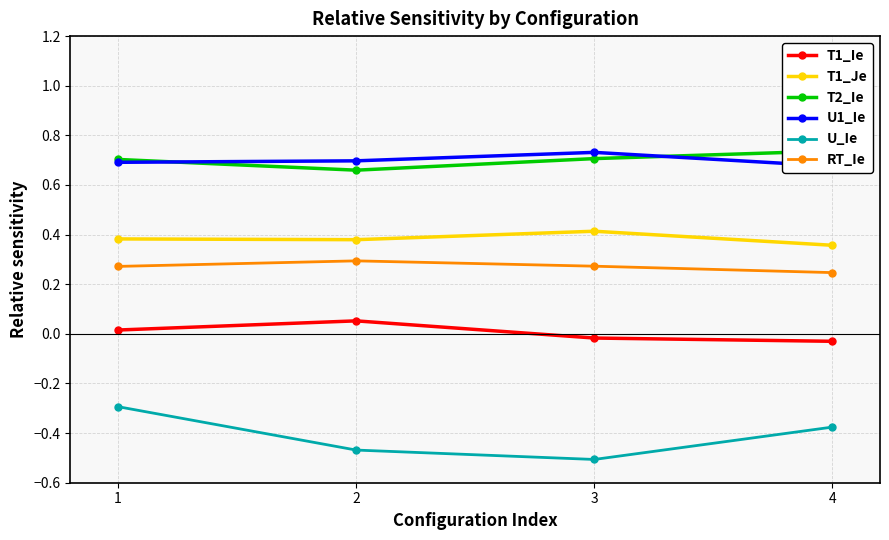

What is the sum of all RT_Ie values?

1.1